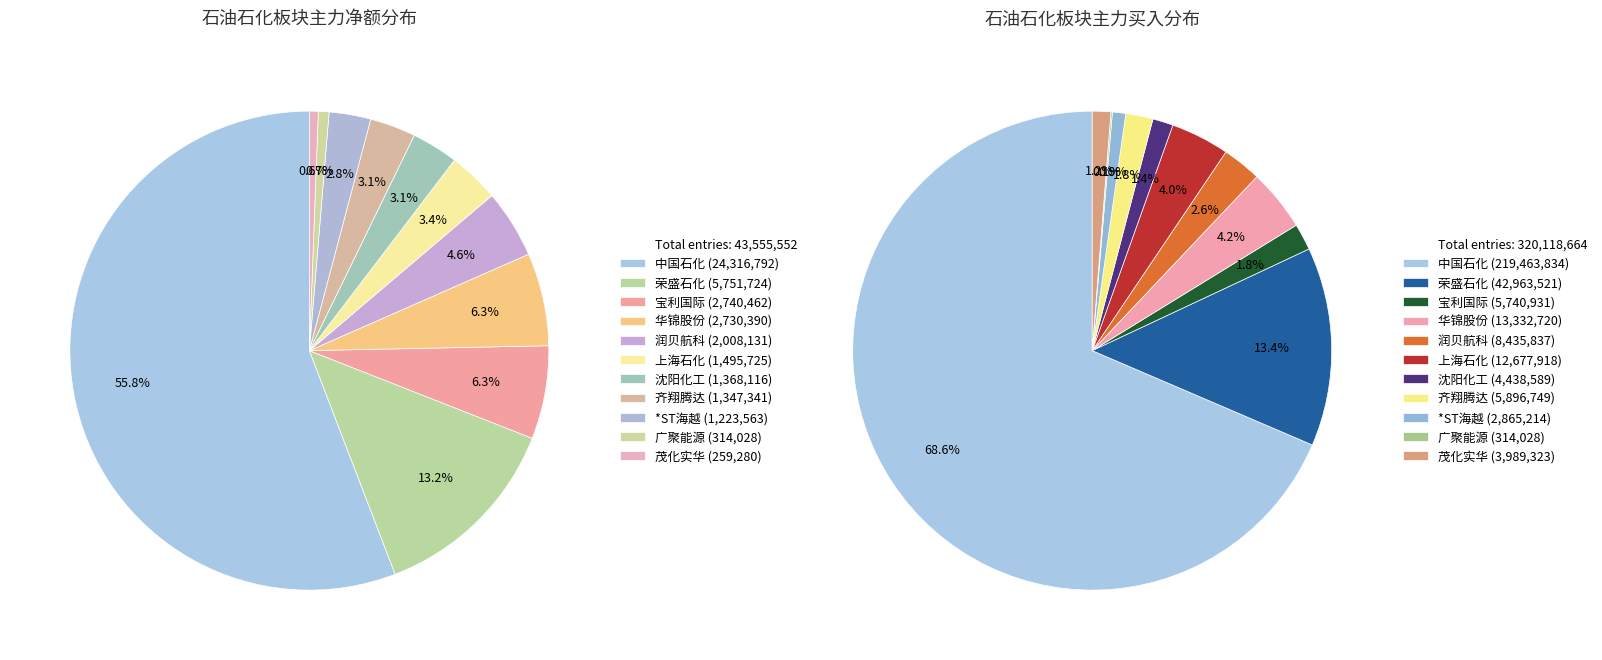

What is the change in value from 中国石化 to 上海石化?

-22821067